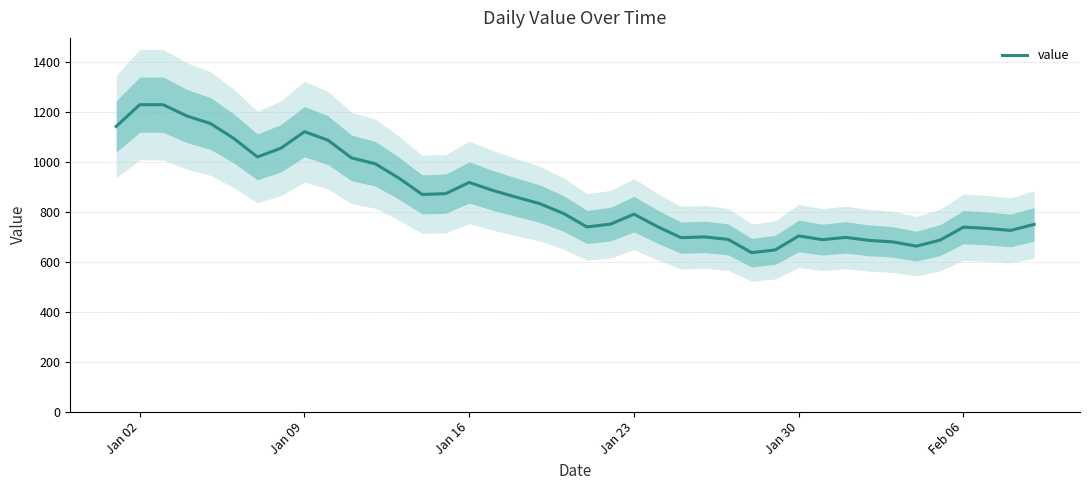

Reading left to right, extract all data points from this chart.

1141	1228	1228	1183	1153	1093	1019	1054	1120	1086	1015	992	935	869	872	917	885	858	832	793	739	750	790	740	696	699	689	636	647	703	688	697	685	679	662	686	738	733	725	749